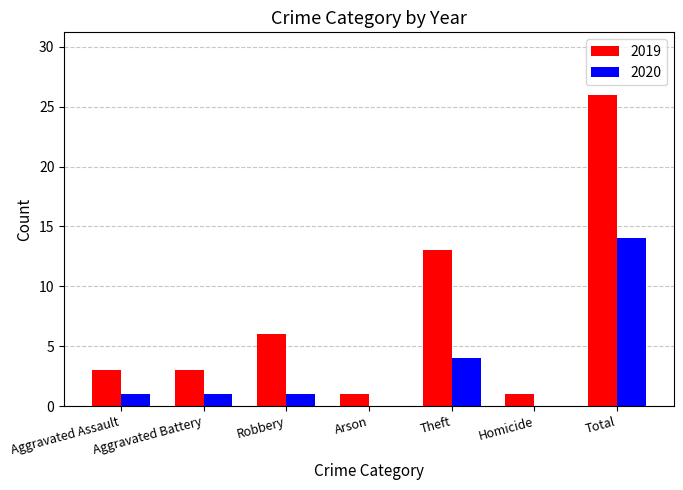

The 2019 series shows 19 at Theft. True or false?

False